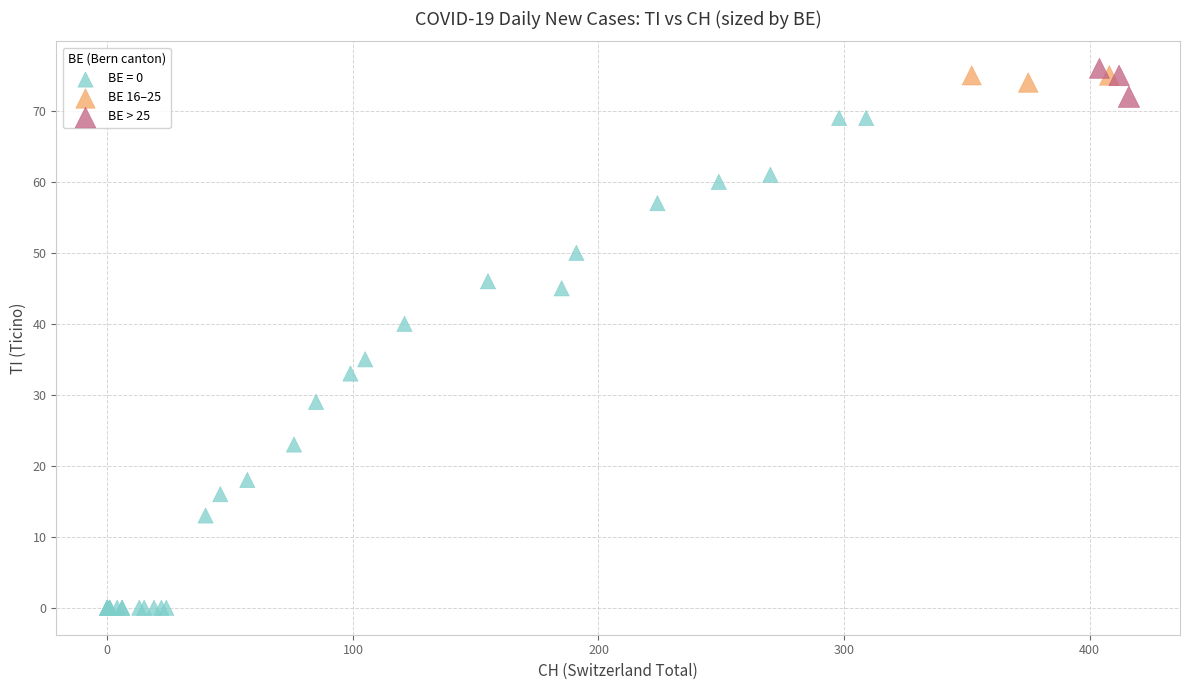

Which series reaches the minimum Y coordinate?

BE = 0